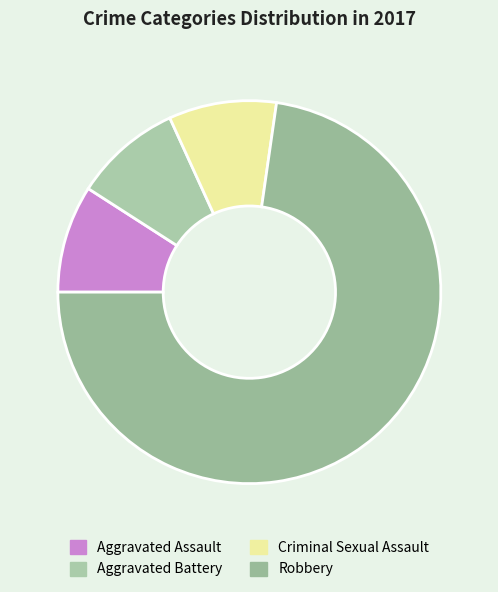

What is the largest slice in the pie chart?

Robbery